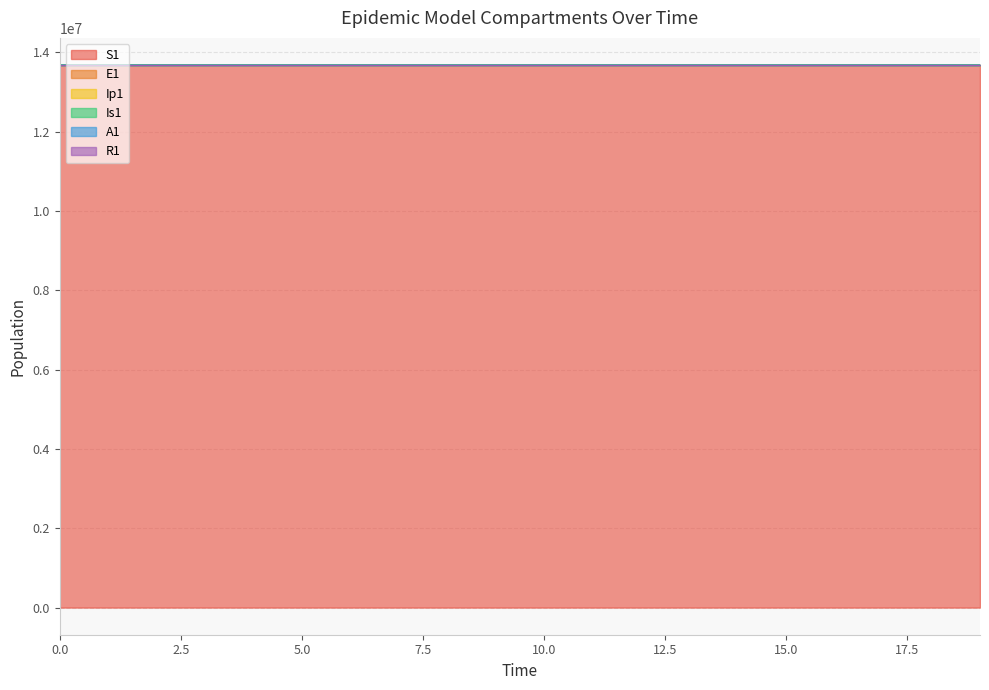

What is the minimum value for S1?

13677445.3